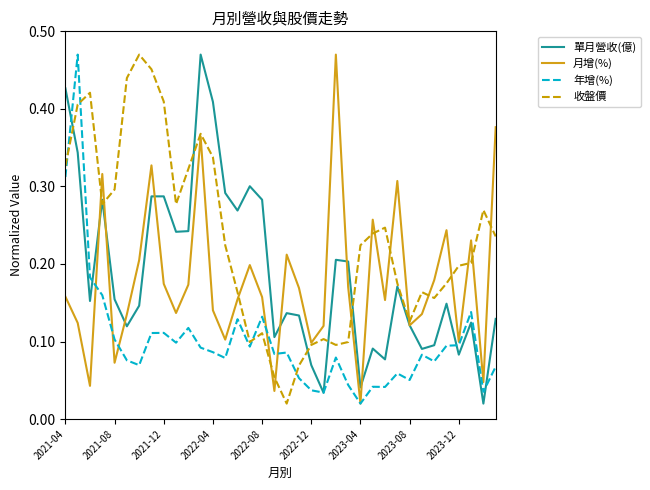

Which series has the largest total across all categories?

收盤價